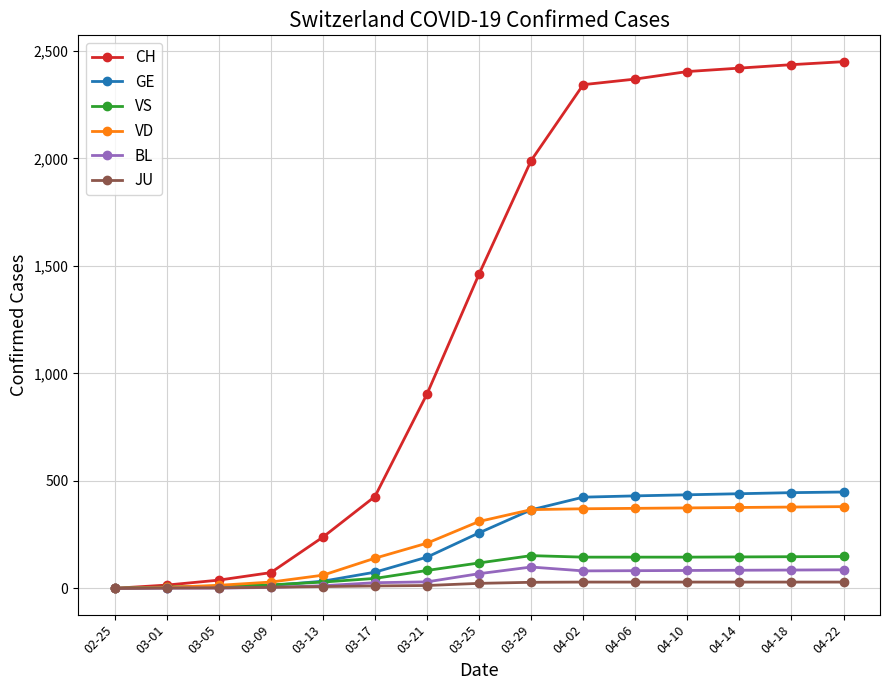

Which series has the largest total across all categories?

CH